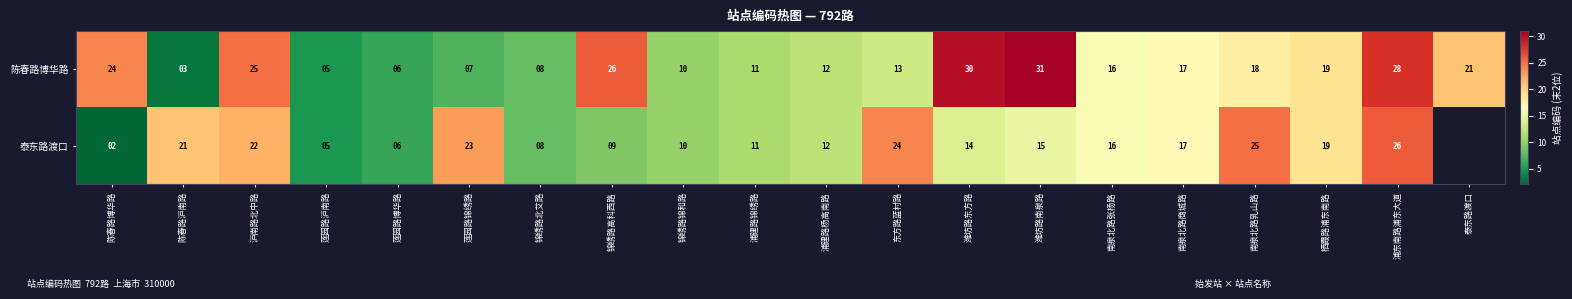

Is the value of 泰东路渡口 at 陈春路博华路 greater than the value of 陈春路博华路 at 锦绣路高科西路?

No